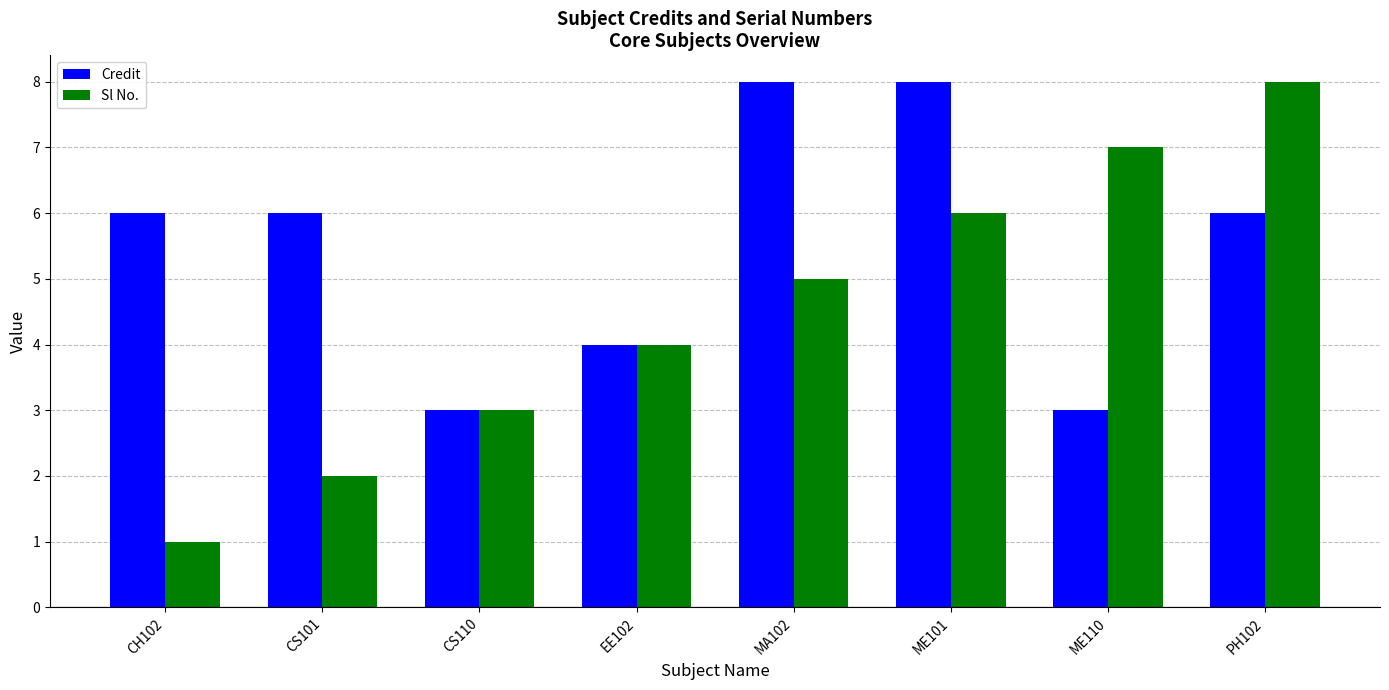

What is the minimum value for Sl No.?

1